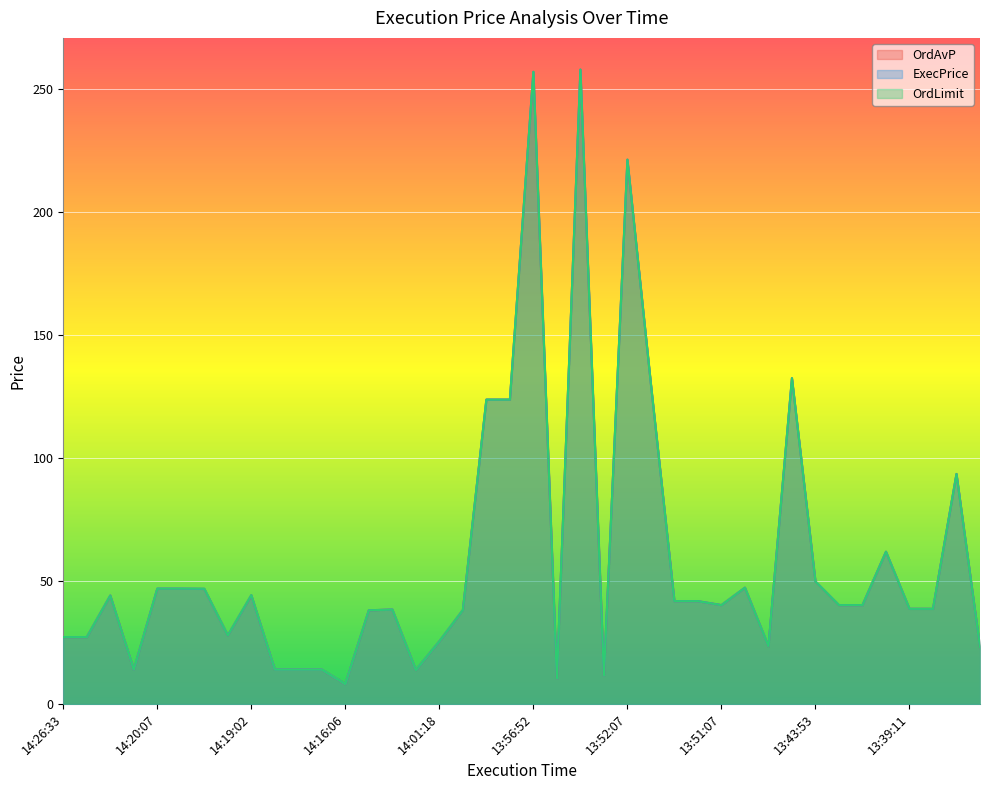

True or false: OrdLimit and ExecPrice intersect in this chart.

False